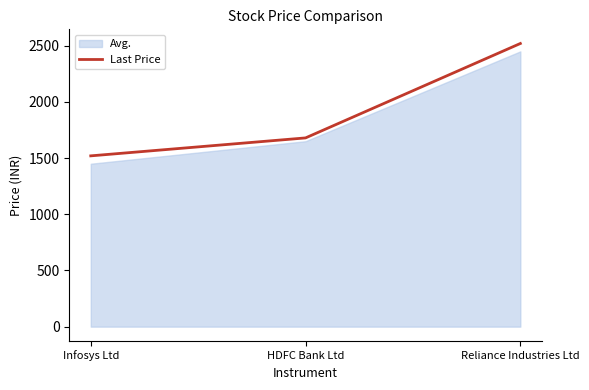

What is the change in value from HDFC Bank Ltd to Reliance Industries Ltd?

+840.5